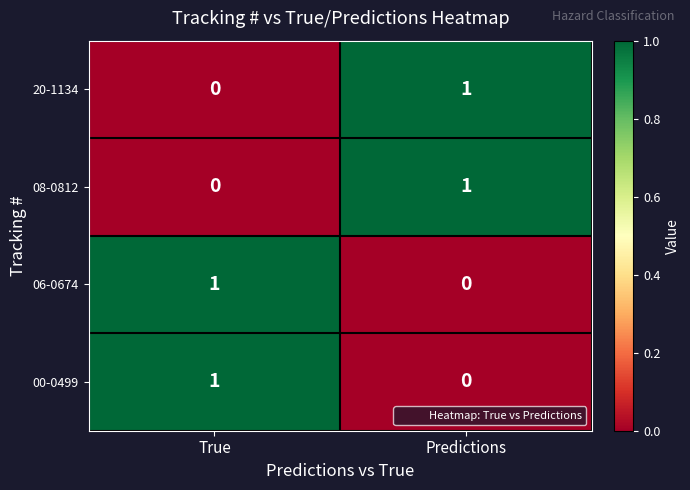

At which label does 08-0812 reach its peak?

Predictions